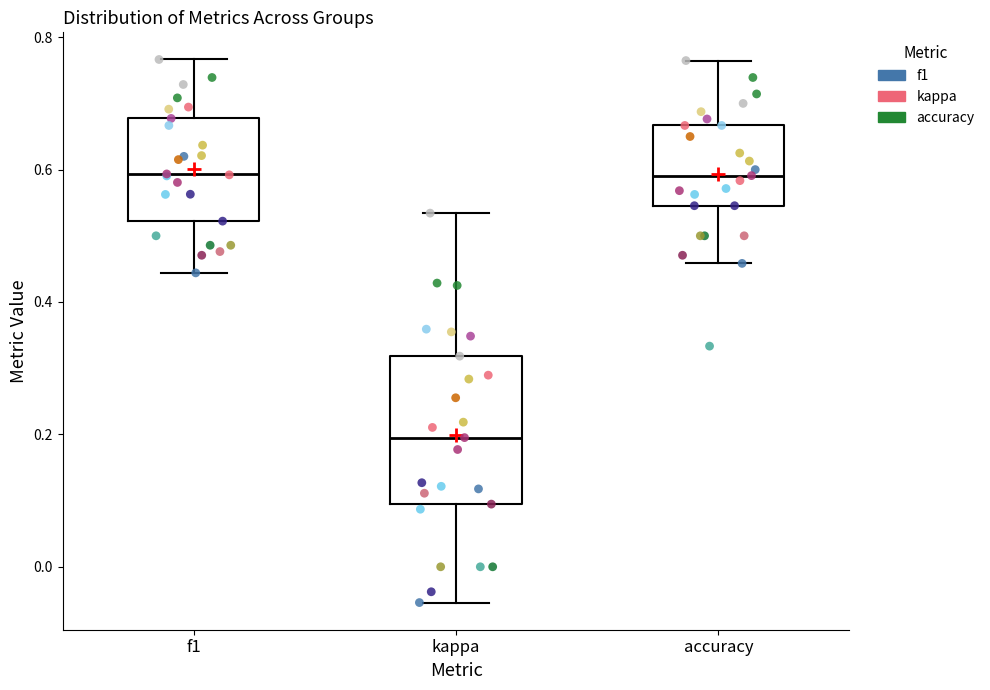

Reading left to right, transcribe this box plot: for each box, give where its median line is, the range the box spans, and where its two whiskers end, as read against the y-axis. The values are not printed on the chart, so give them approximately, as read against the axis.

f1: median 0.60, box 0.52 to 0.68, whiskers 0.44 to 0.76
kappa: median 0.20, box 0.10 to 0.32, whiskers -0.06 to 0.54
accuracy: median 0.60, box 0.54 to 0.66, whiskers 0.46 to 0.76